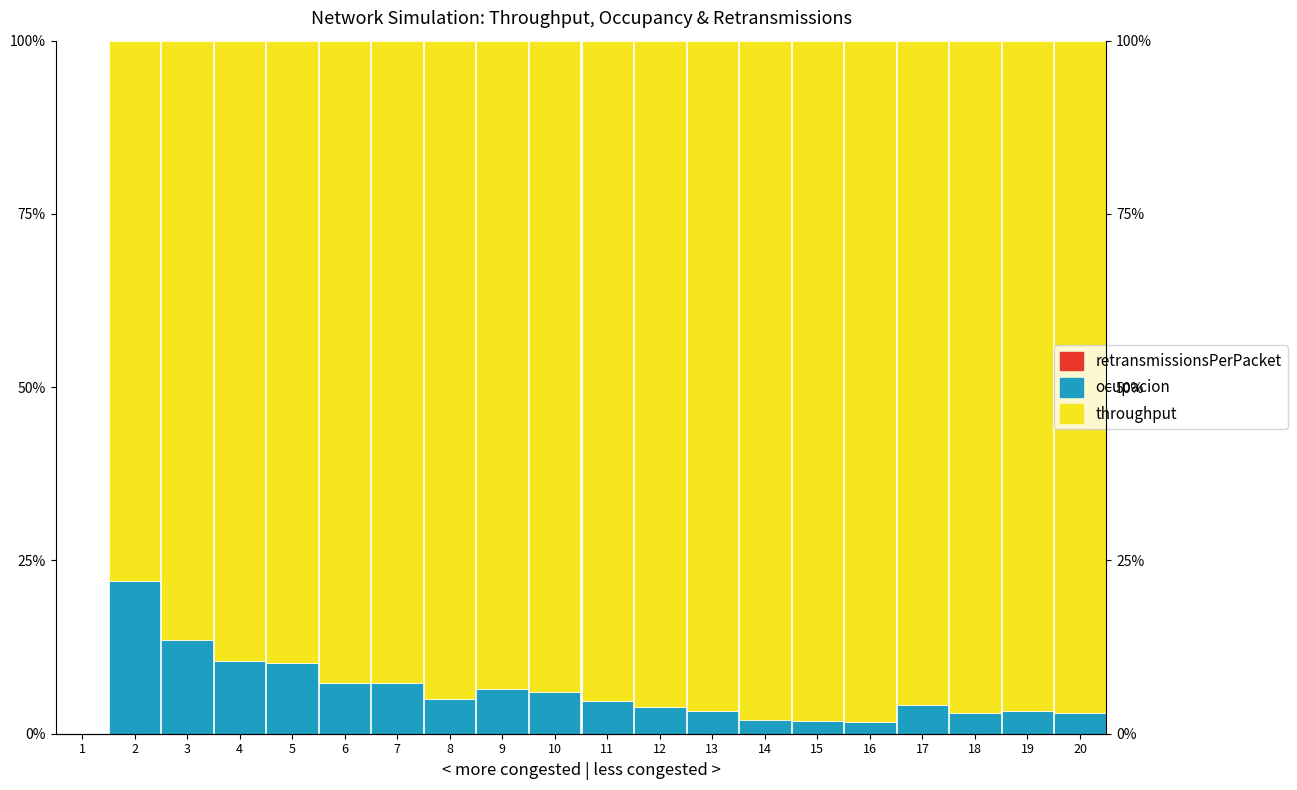

How many bars are there in total?

60